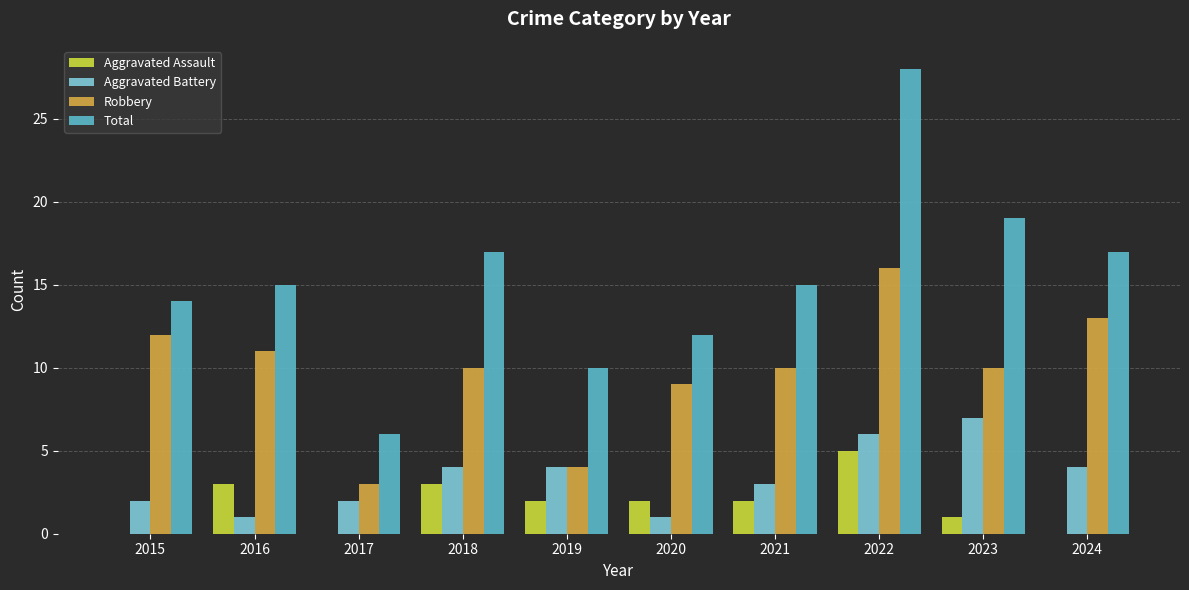

How many distinct data groups are displayed?

4